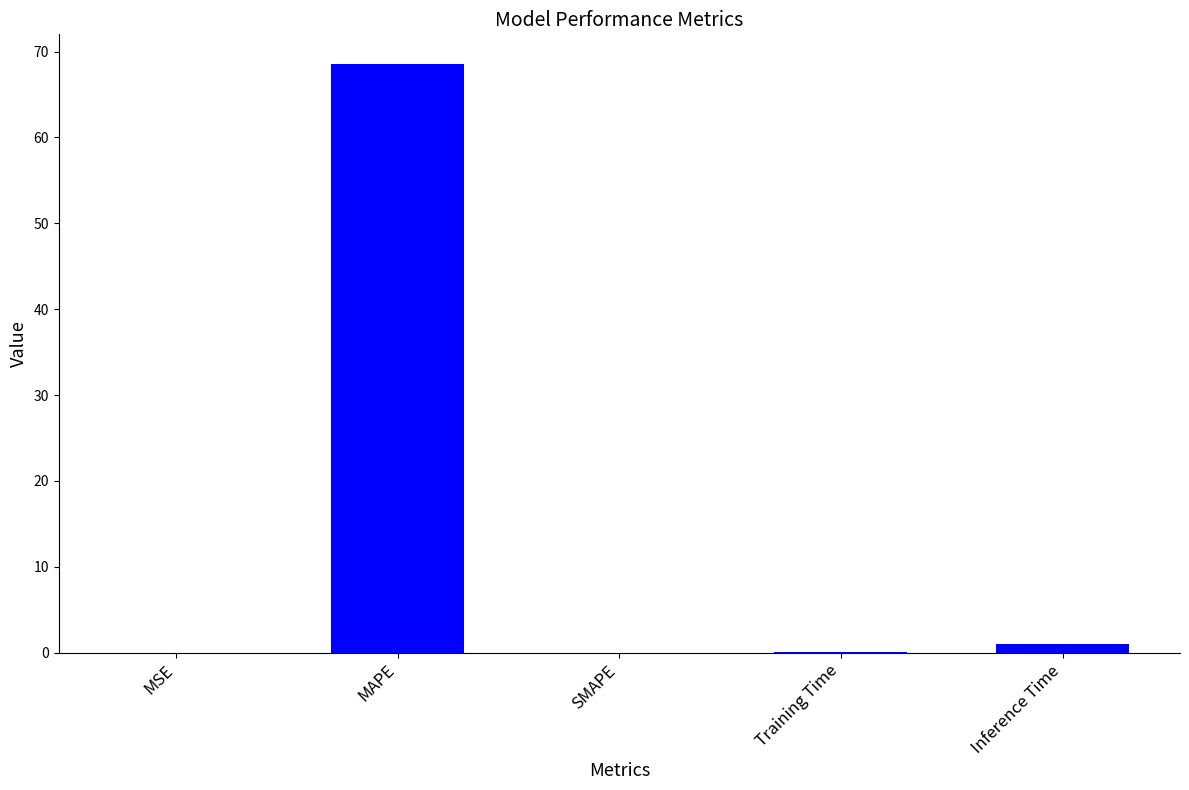

Are the bars horizontal?

No